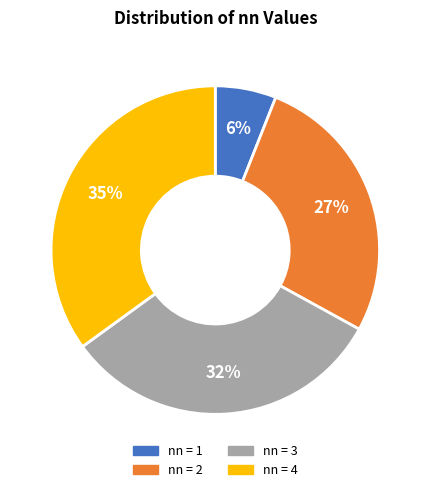

To the nearest percent, what is the difference between the largest and smallest slice percentages?

29%